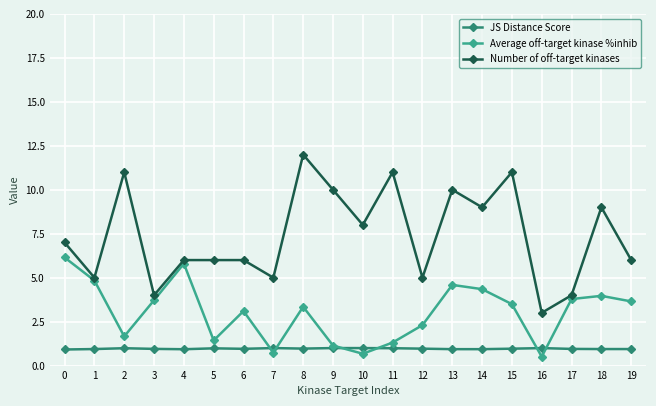

How many categories are shown in the chart?

20